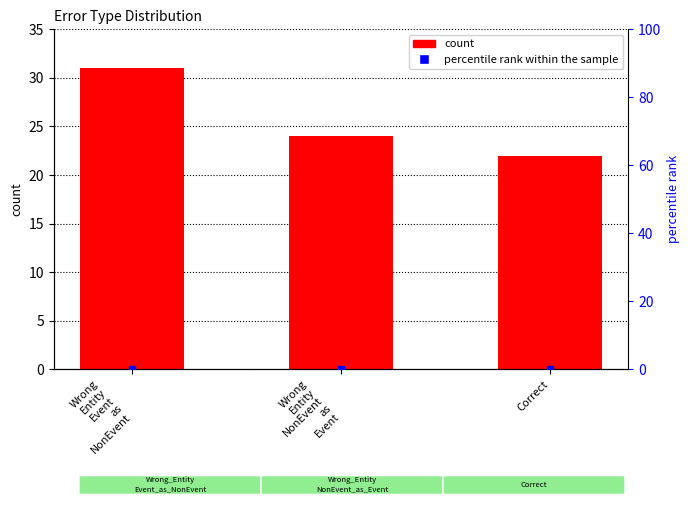

Reading left to right, list all the values displayed in this chart.

31	24	22